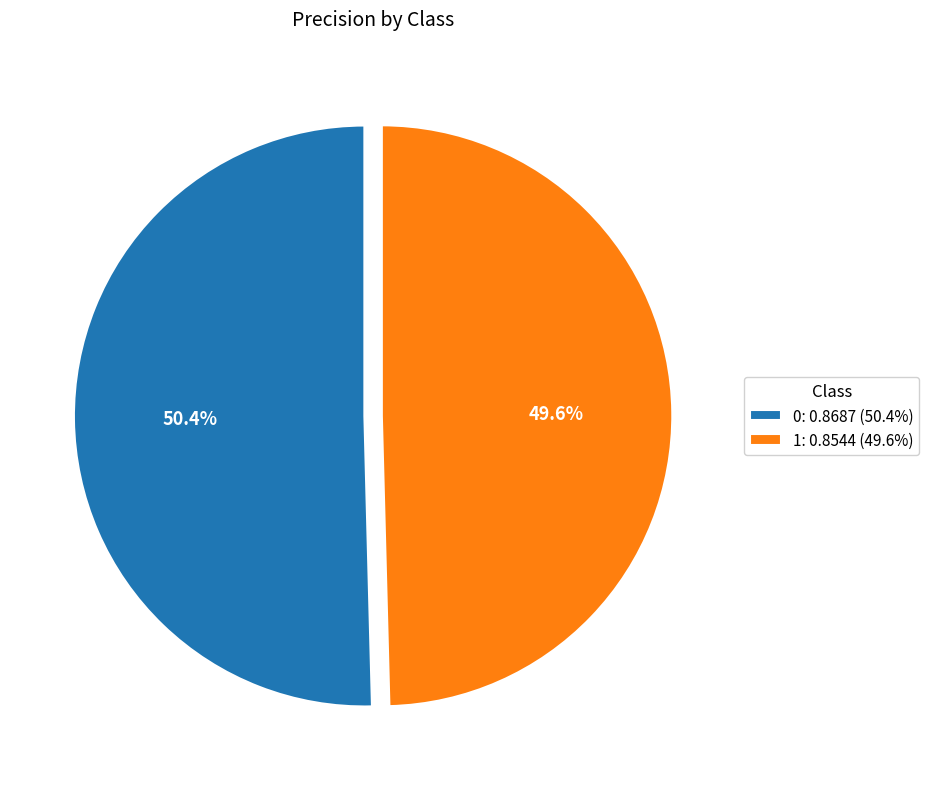

The 0 slice represents 64% of the pie. True or false?

False